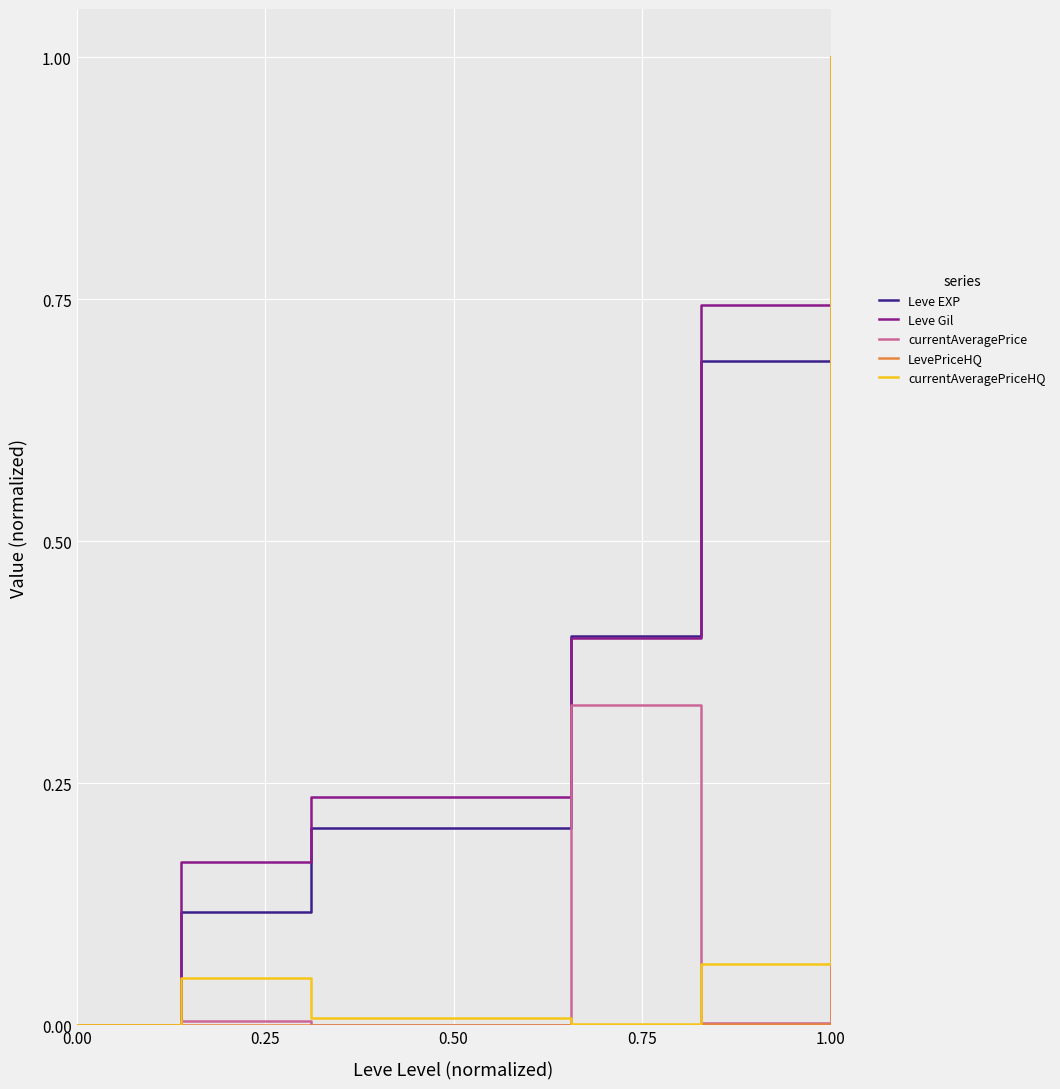

What is the maximum value shown in the chart?

1.0